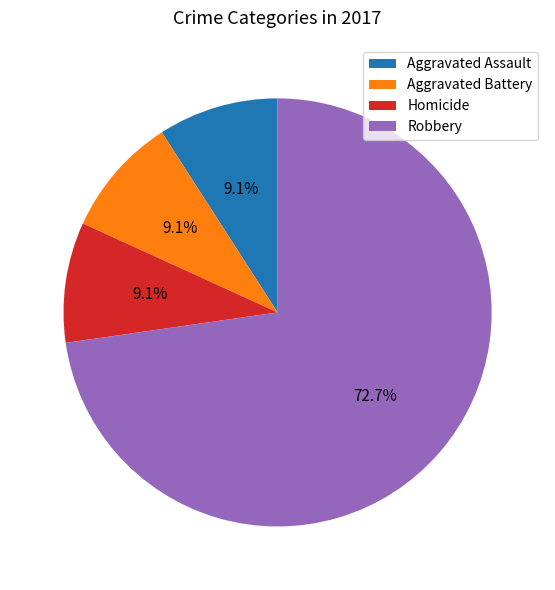

Count the number of slices in the pie.

4